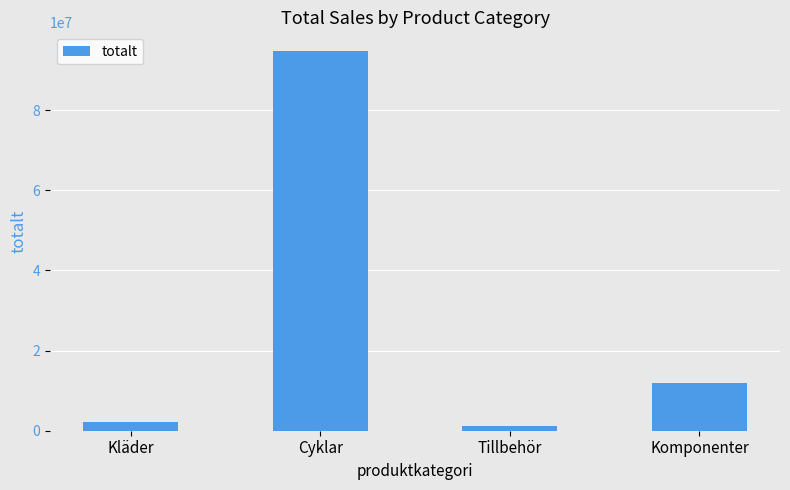

Rank the categories by value from highest to lowest.

Cyklar, Komponenter, Kläder, Tillbehör